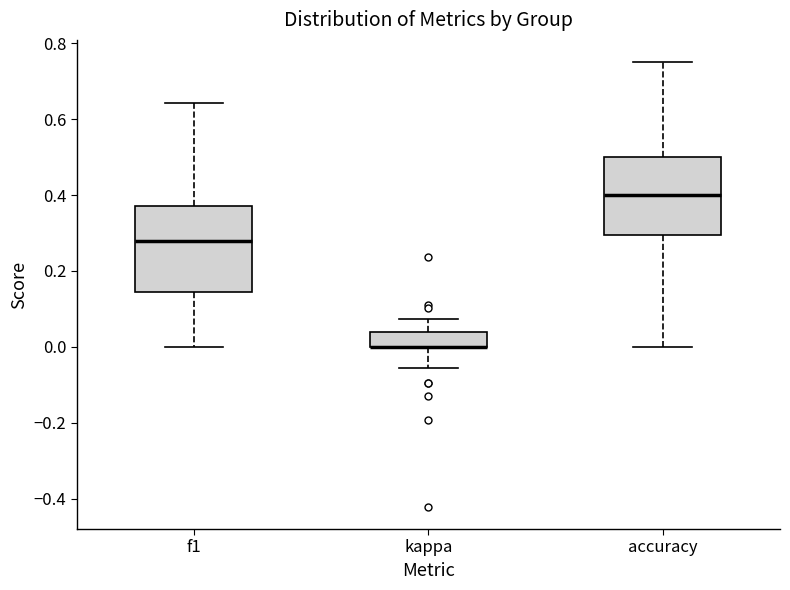

Where is the upper edge of the box for accuracy on the y-axis? The values are not printed on the chart, so give them approximately, as read against the axis.

0.50